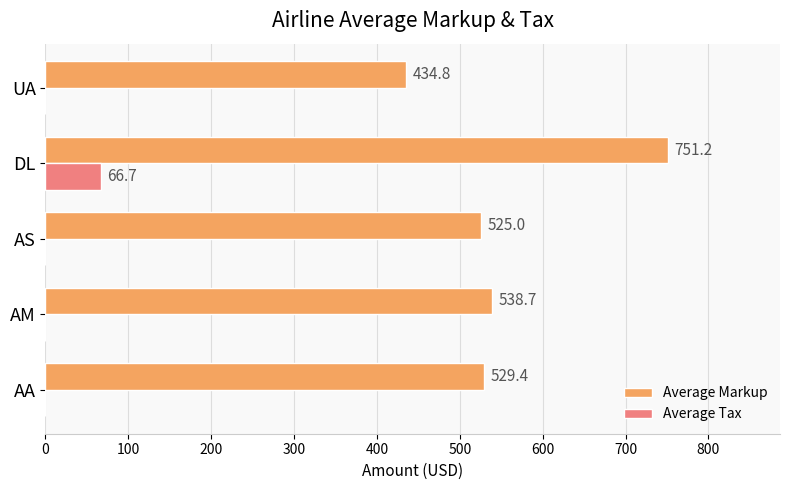

Which series has the largest total across all categories?

Average Markup